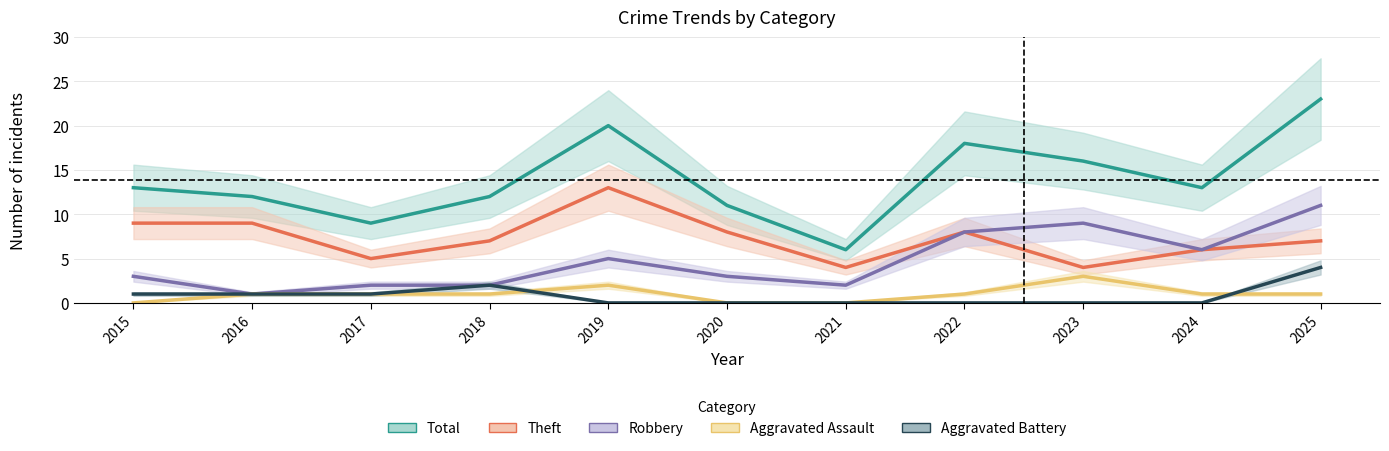

What is the difference between the highest and lowest values at 2025?

22